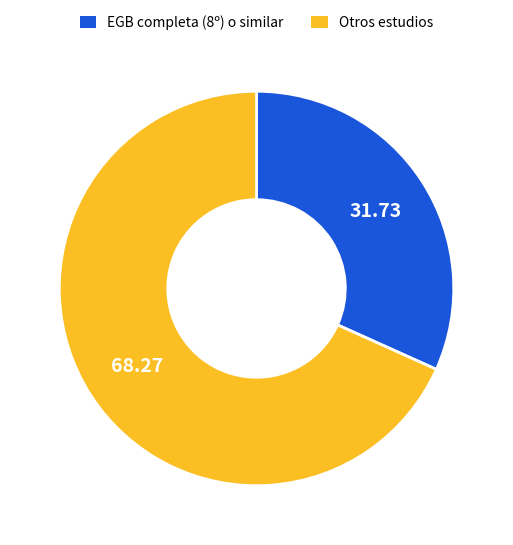

Is there a majority slice in this chart?

Yes